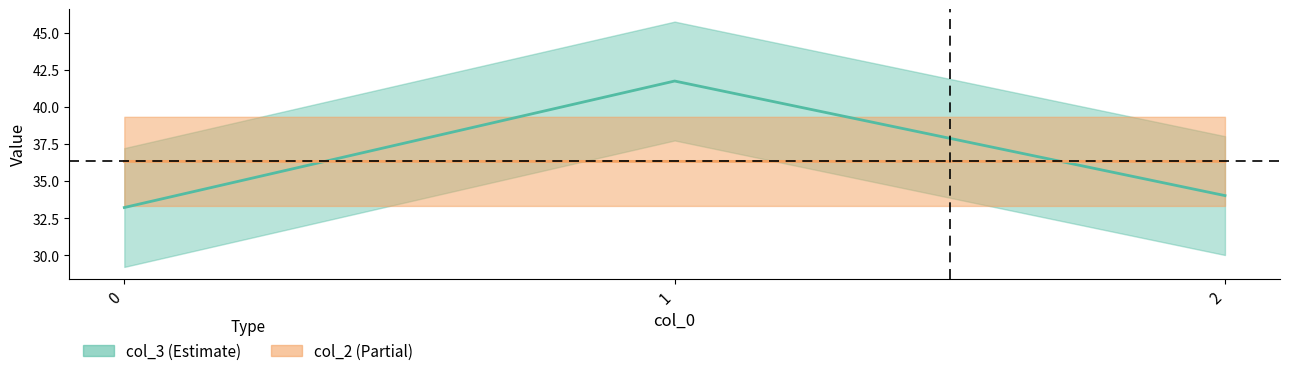

At which label does col_3 reach its peak?

1